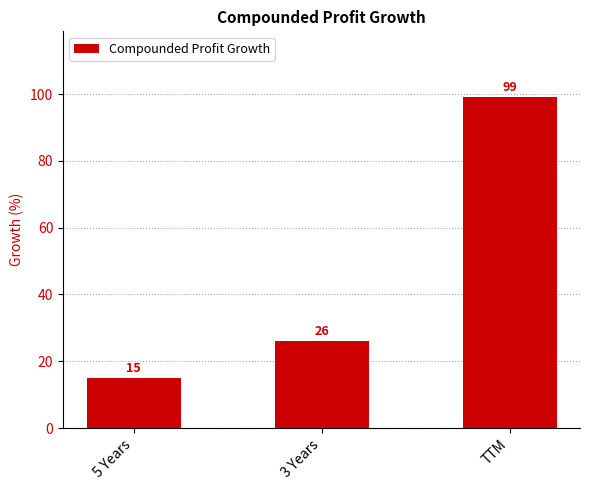

What is the change in value from 5 Years to 3 Years?

+11